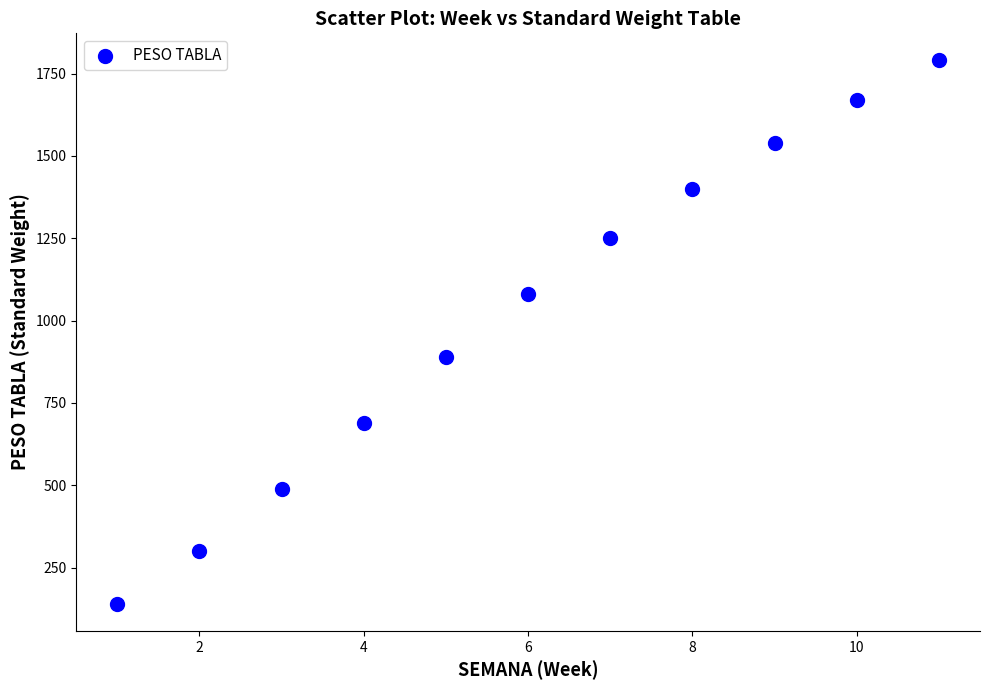

What Y value in the scatter plot is closest to 965?

890